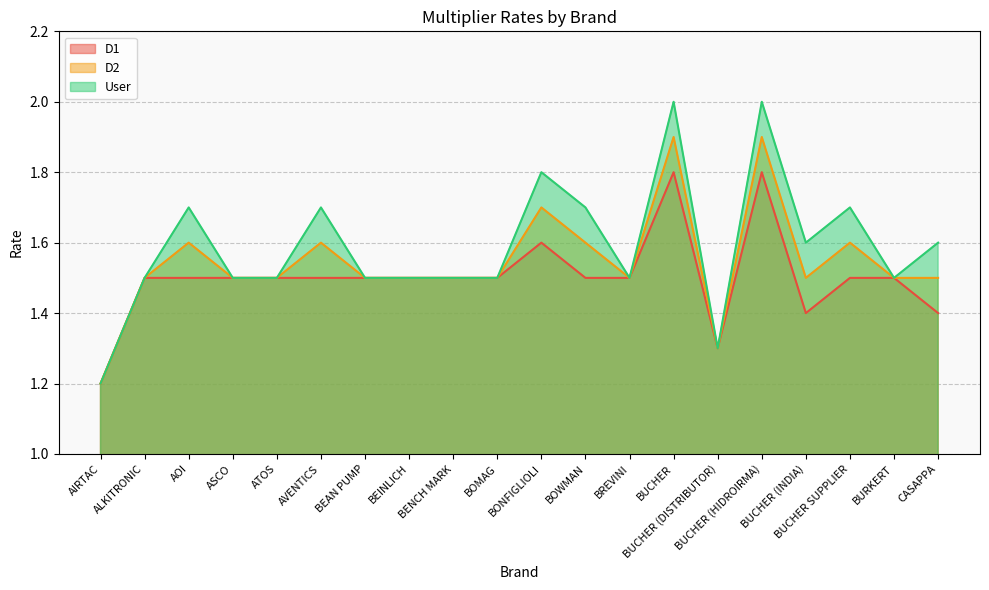

At how many categories does at least one series exceed 1?

20